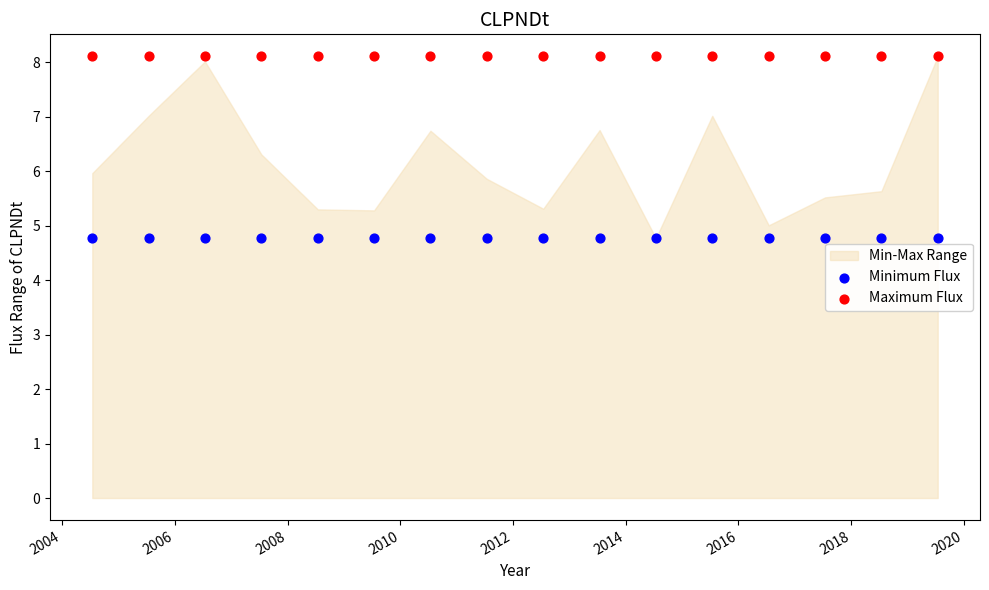

Which series contains the lowest Y value?

Minimum Flux